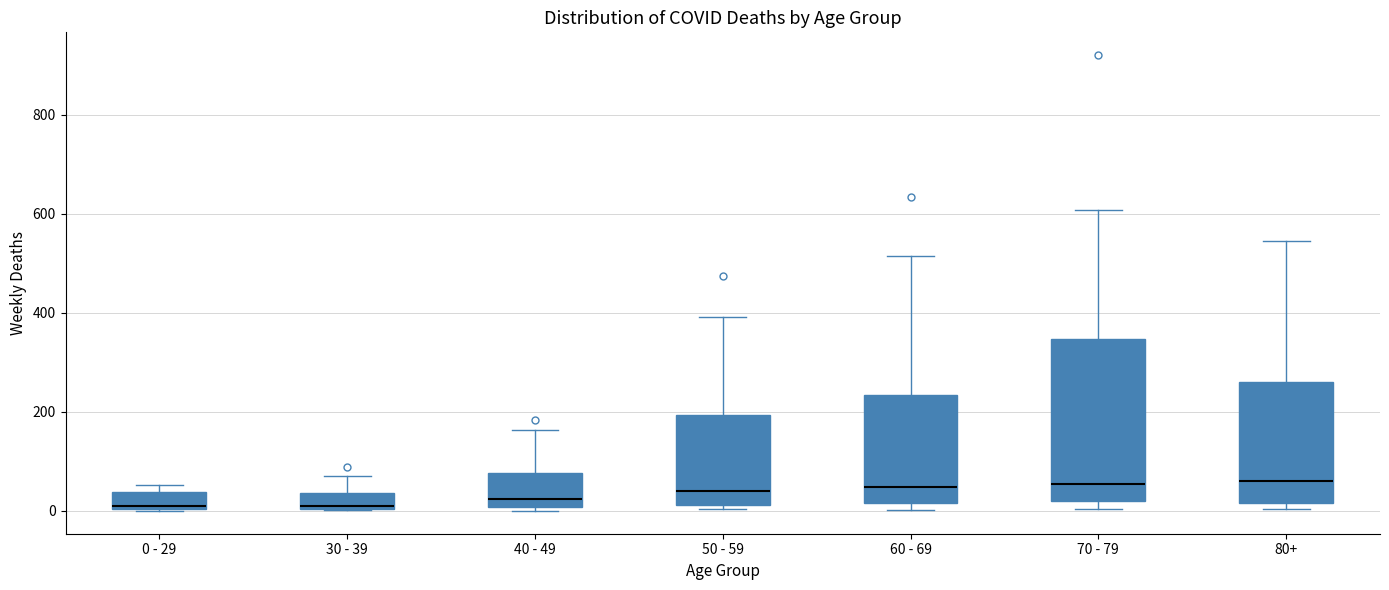

Where does the upper whisker of the box for 70 - 79 end on the y-axis? The values are not printed on the chart, so give them approximately, as read against the axis.

600